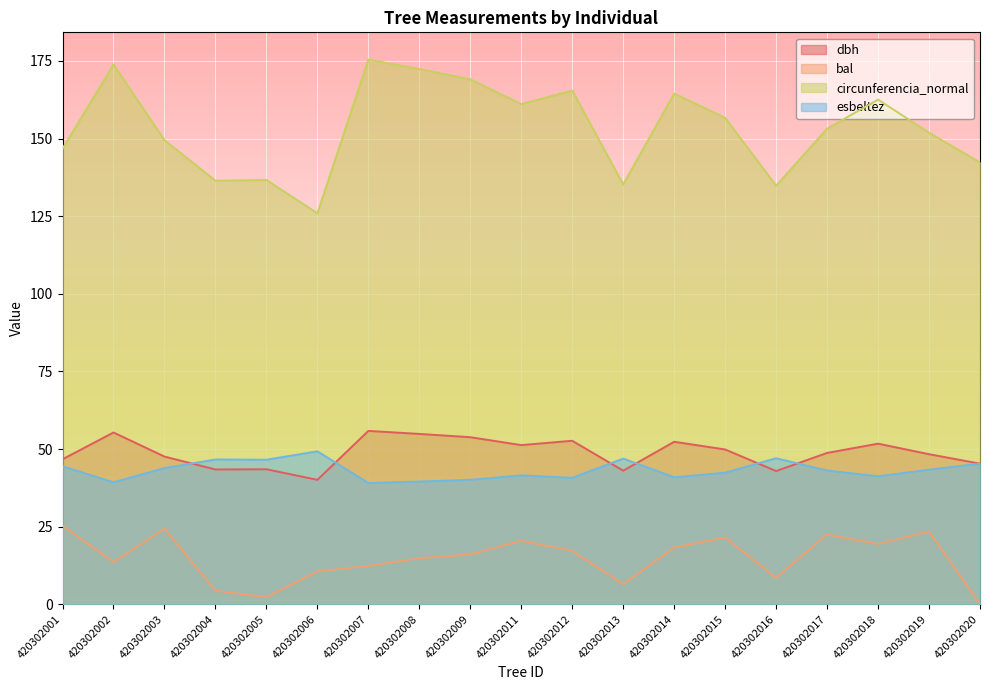

At 420302009, list the series in order from smallest to largest.

bal, esbeltez, dbh, circunferencia_normal